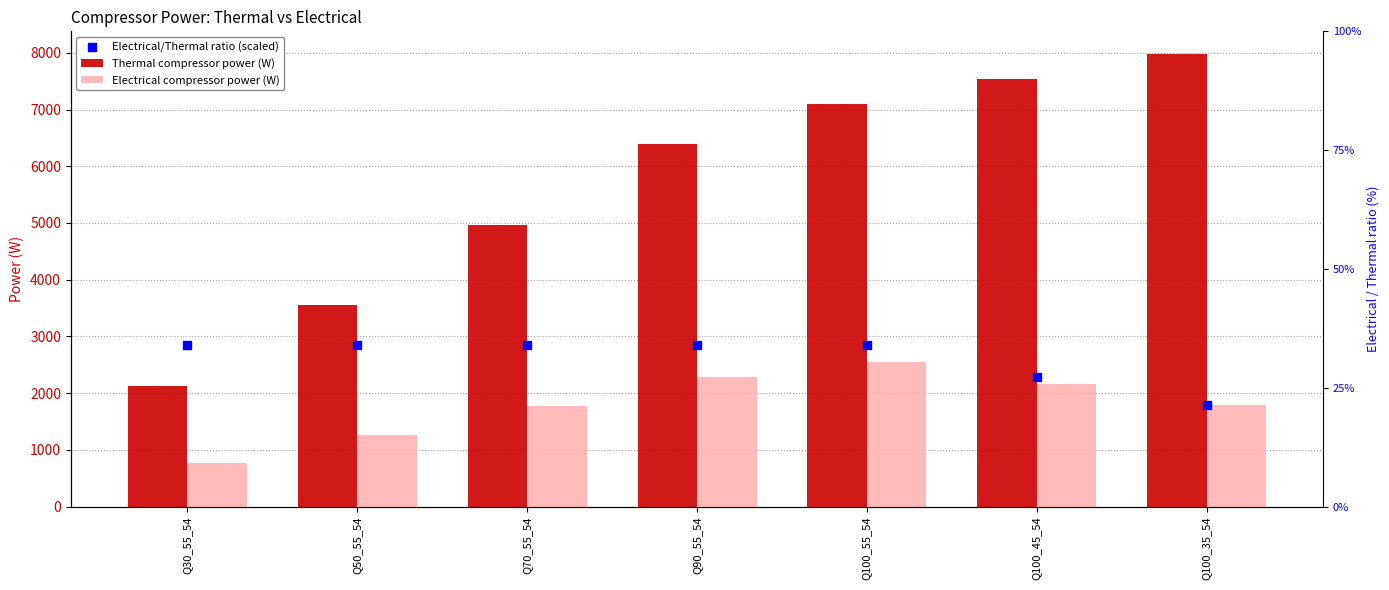

Which series has the widest spread of Y values?

Thermal compressor power (W)